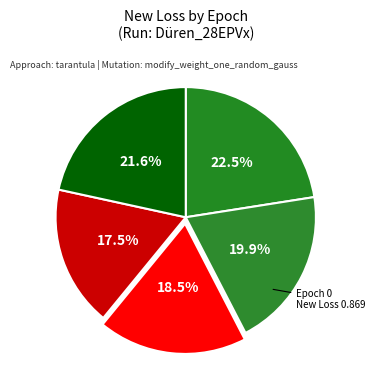

How many slices are in this pie chart?

5